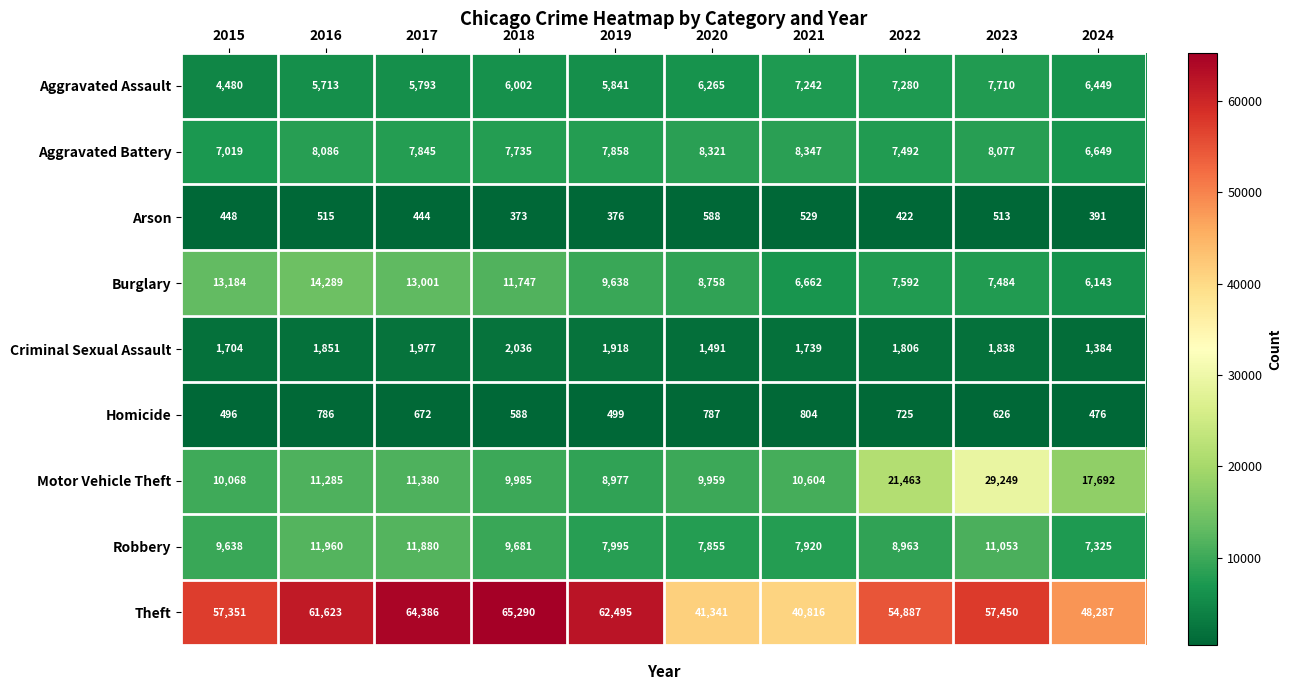

Which series has the widest spread of values?

Theft